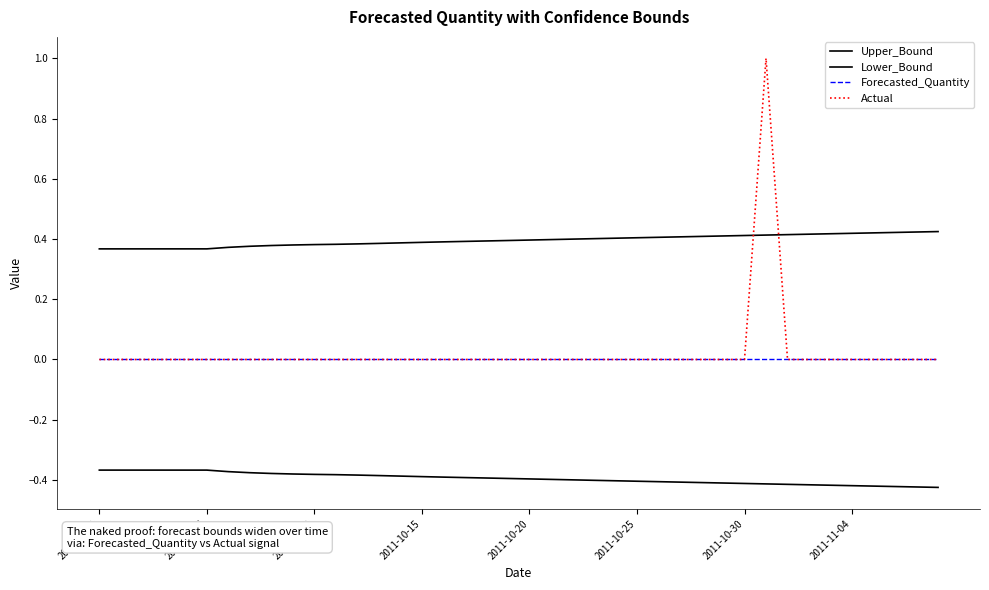

How many lines are shown in the chart?

4